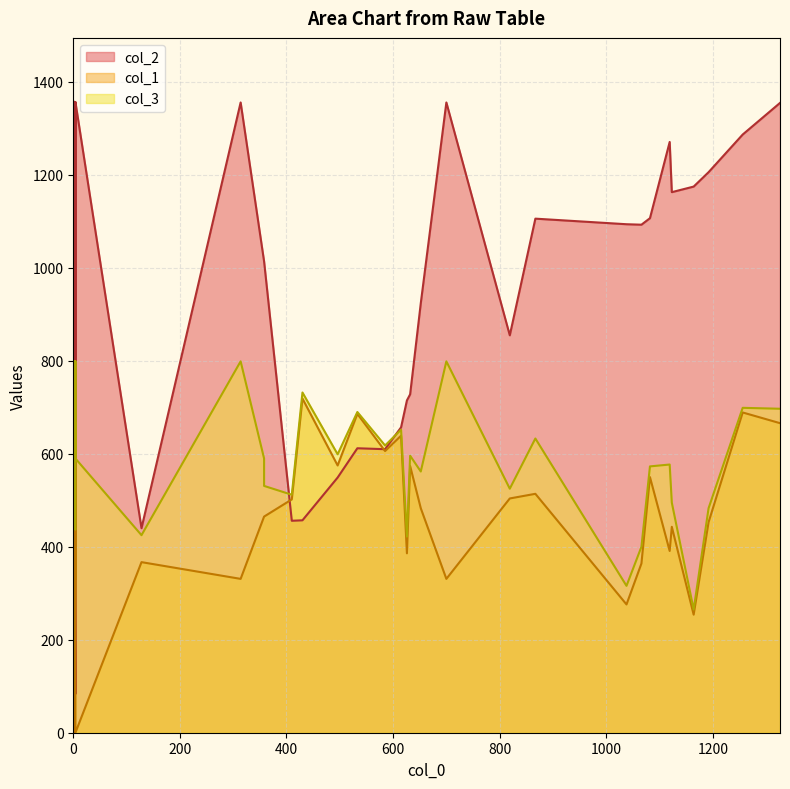

Where does the col_3 series first go above 618?

1